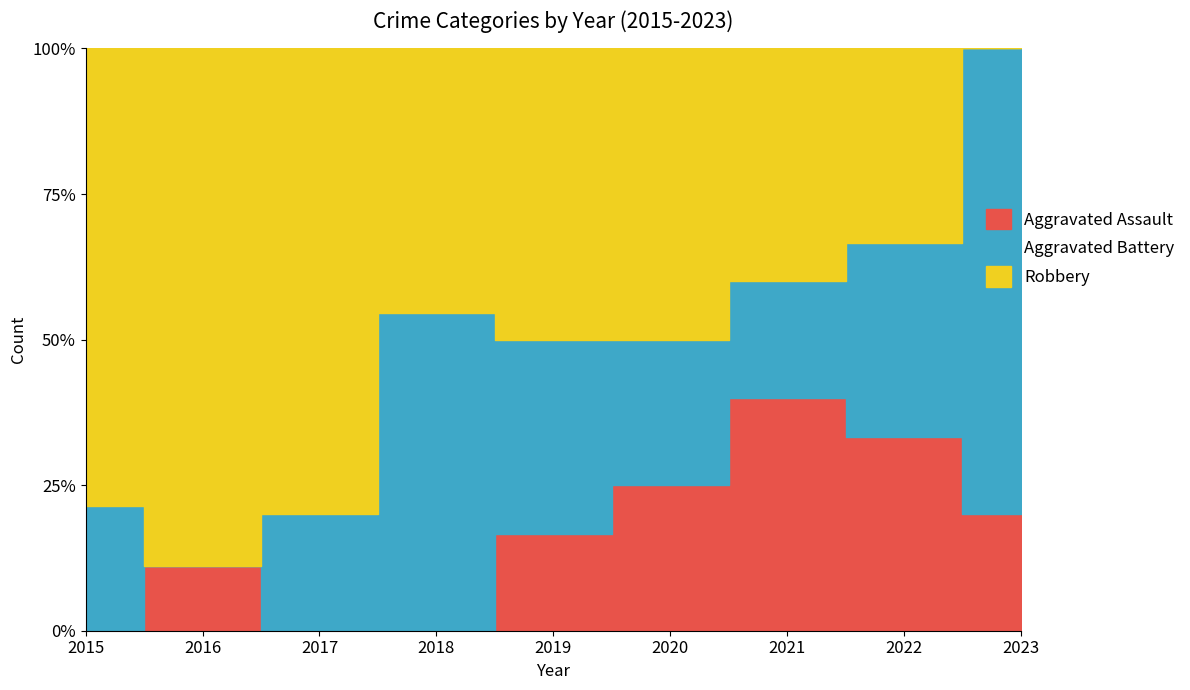

What is the average value of the Aggravated Assault series?

1